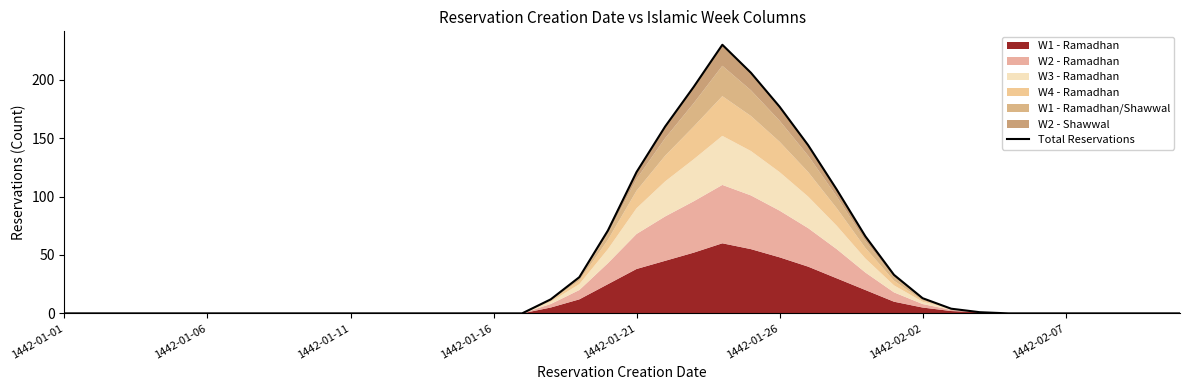

How many lines are shown in the chart?

1